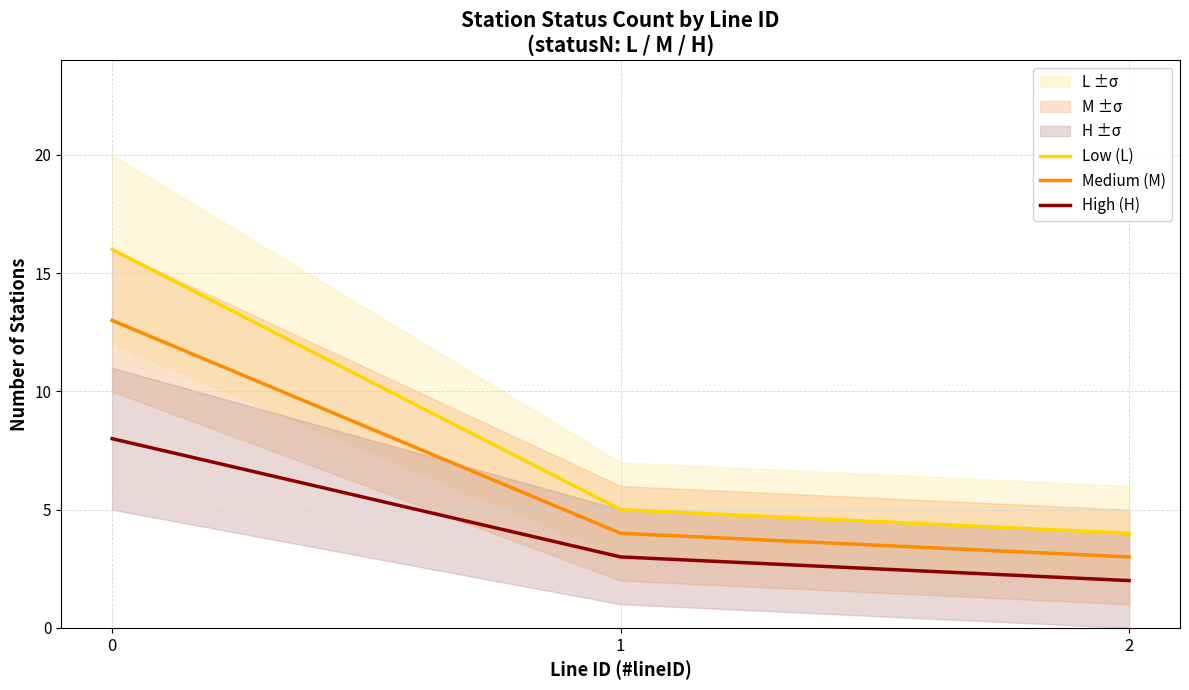

What is the difference between the Medium (M) values at 1 and 0?

9